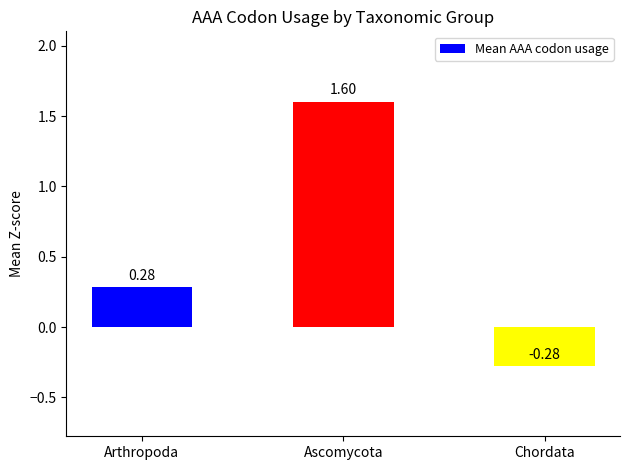

The chart shows a value of 0.4 at Arthropoda. True or false?

False